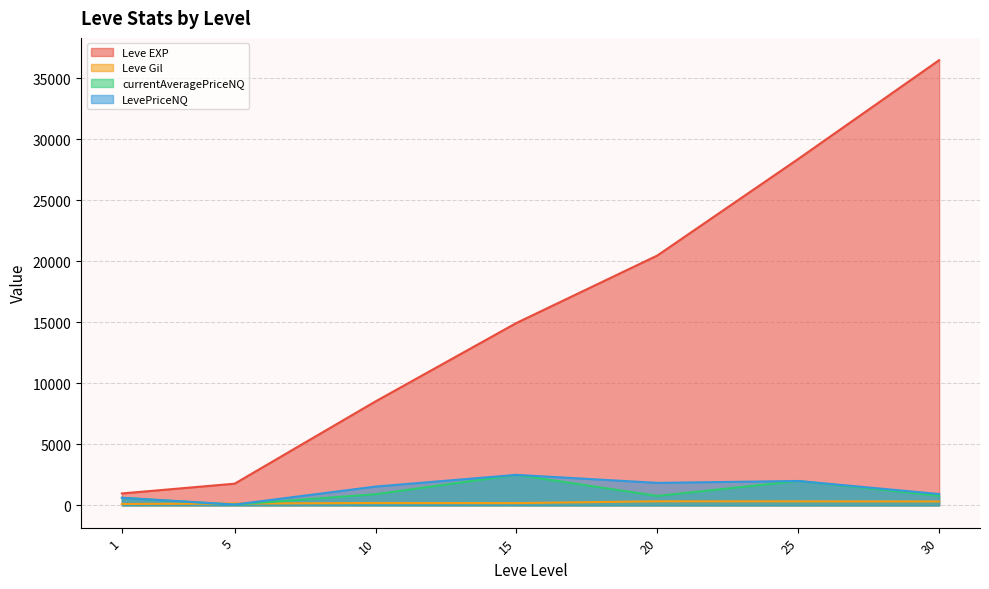

Is the value of currentAveragePriceNQ at 10 greater than the value of Leve EXP at 20?

No